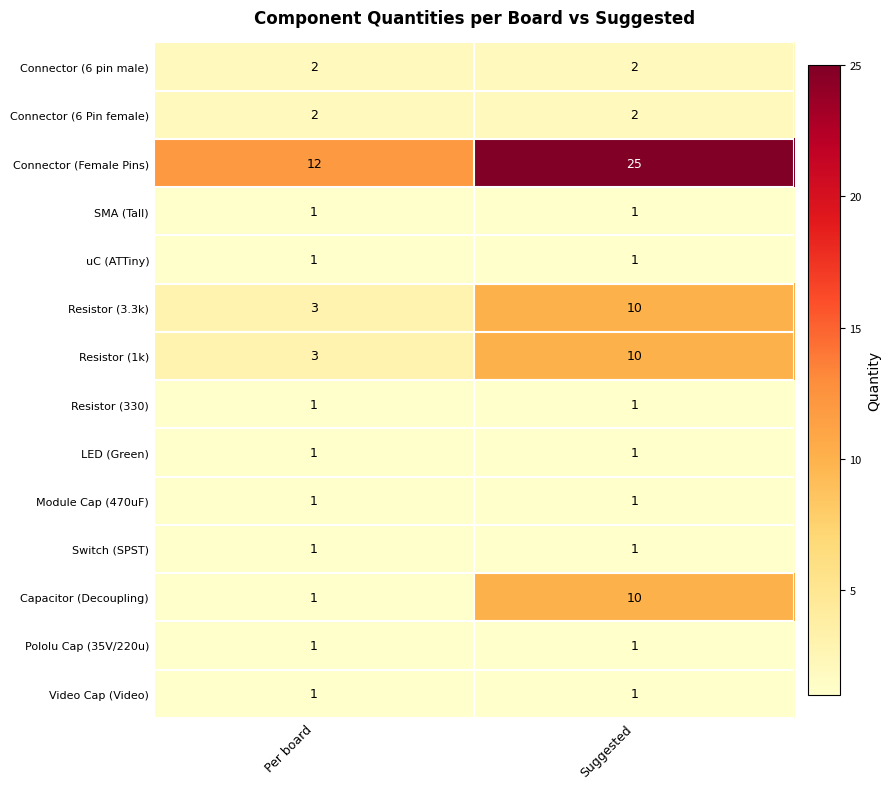

What is the total value across all series at Per board?

31